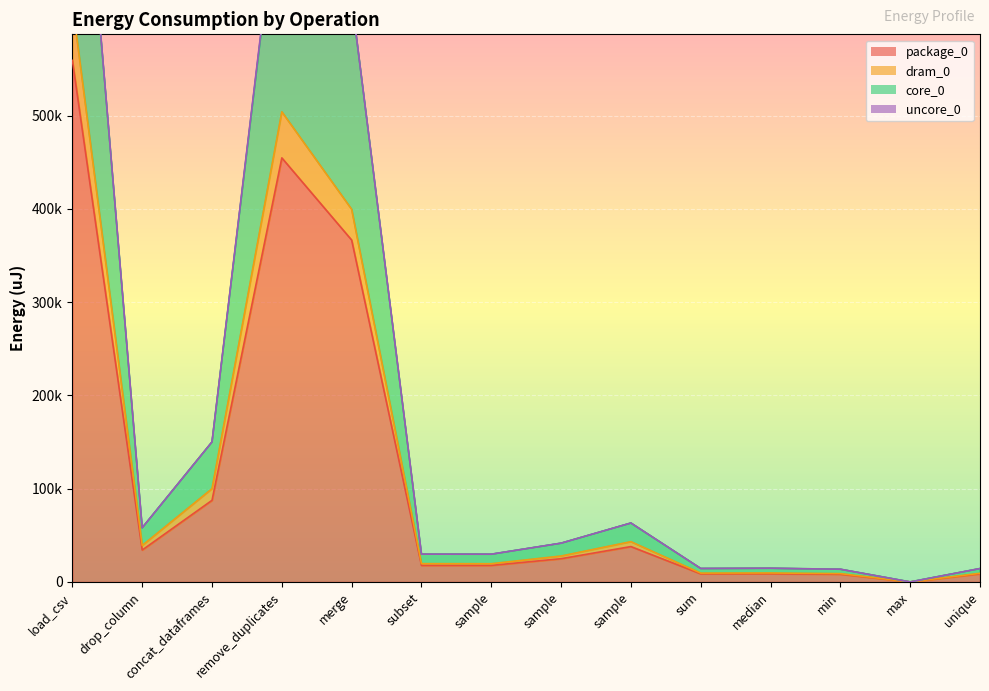

What is the spread (max minus min) of values at concat_dataframes?

62622